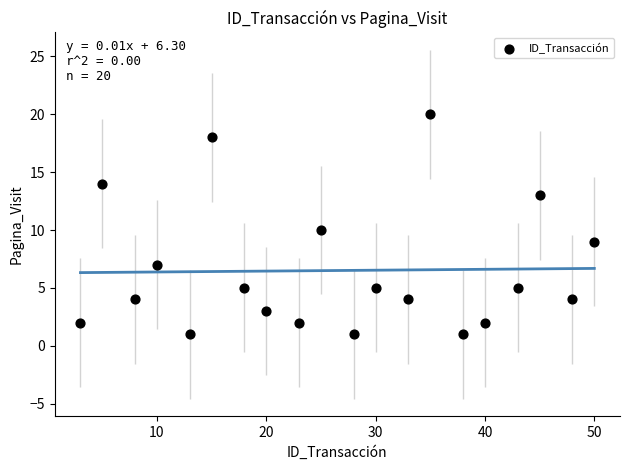

What is the range of Y values (max minus min)?

19